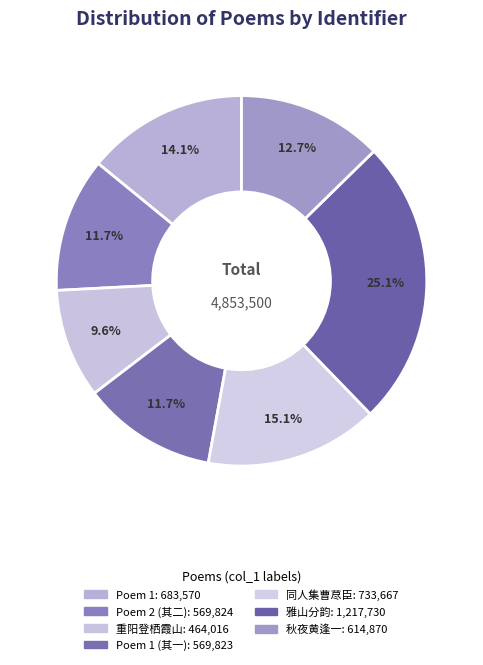

Count the number of slices in the pie.

7